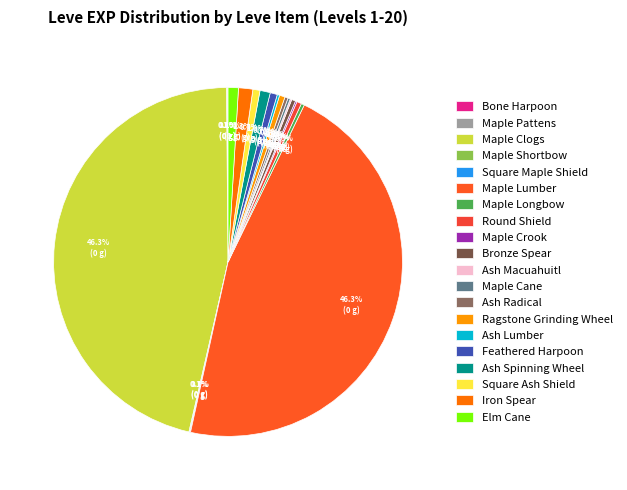

How many segments does this pie chart have?

20